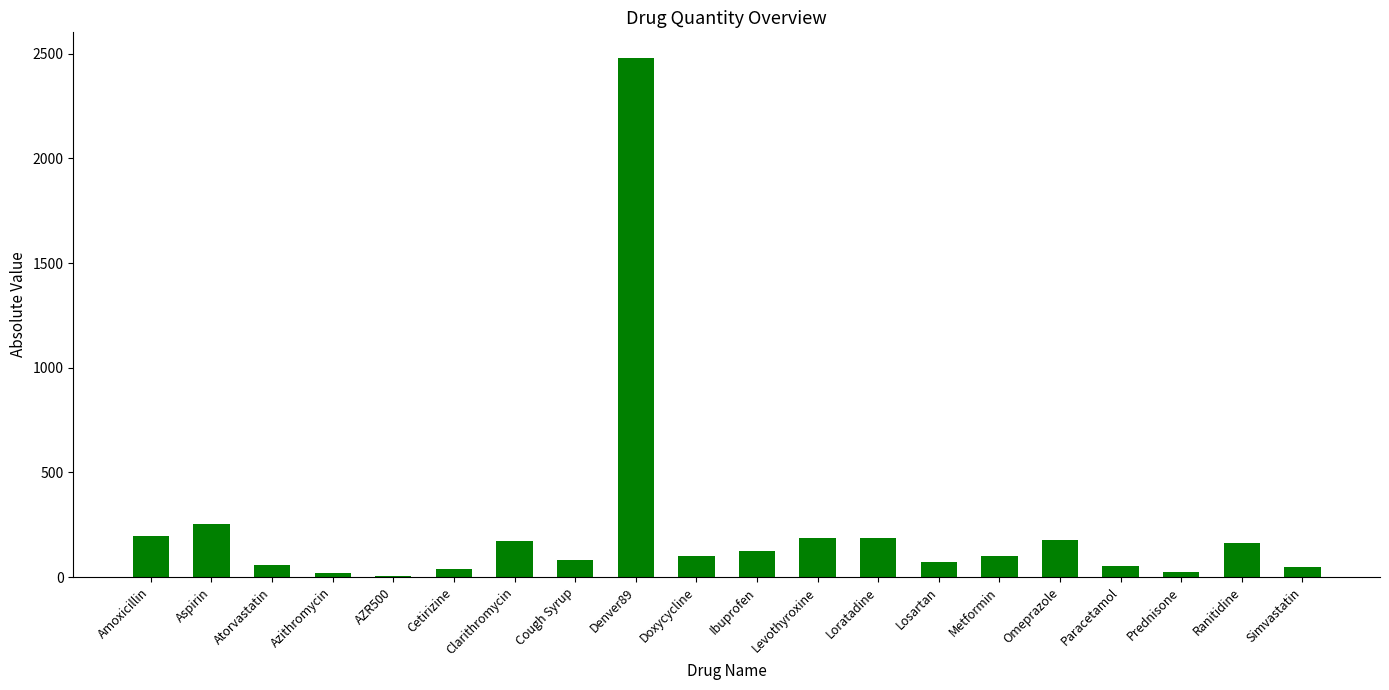

Are the bars horizontal?

No